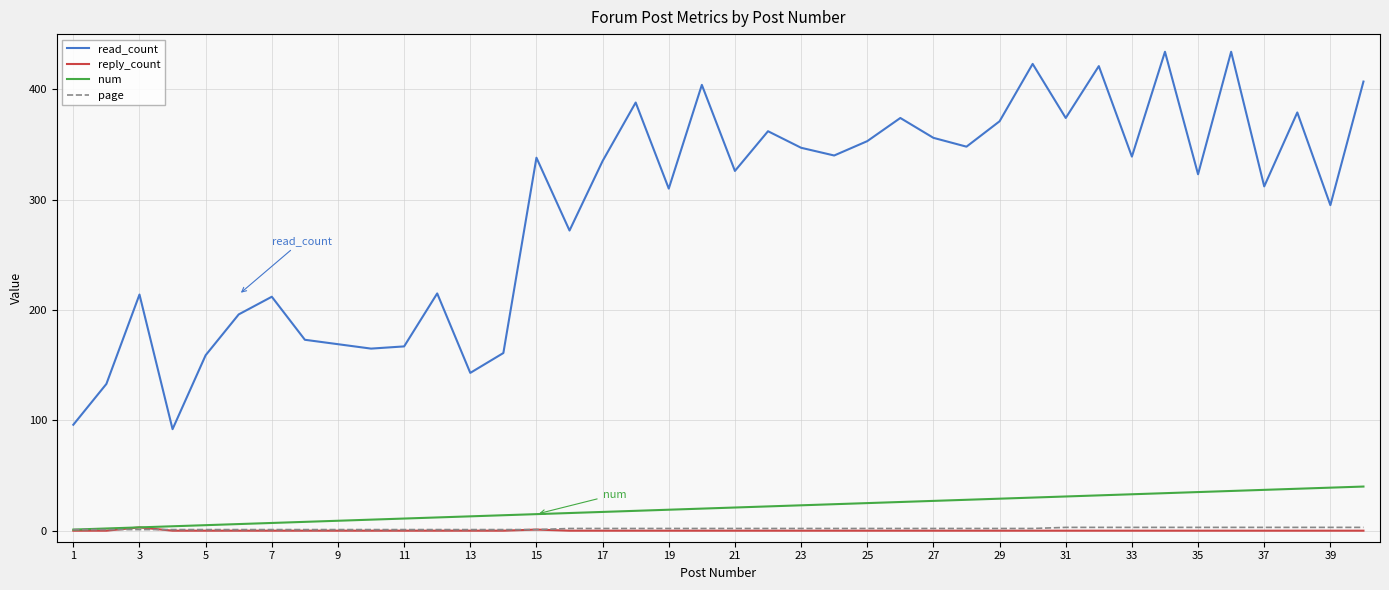

What are all the series names shown in the legend?

read_count, reply_count, num, page